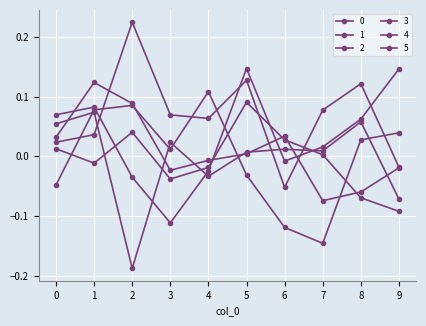

At which category does 0 reach its first local valley?

3